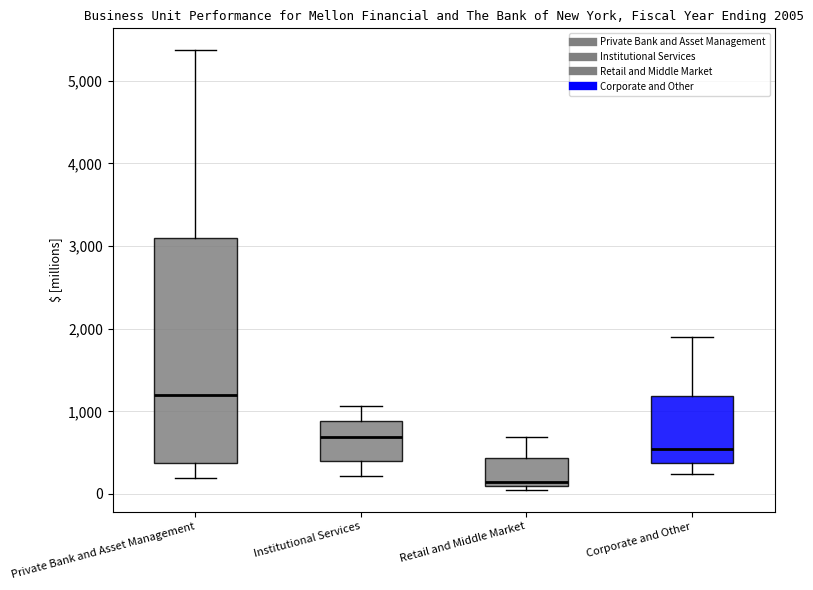

Which box's median line is the highest?

Private Bank and Asset Management